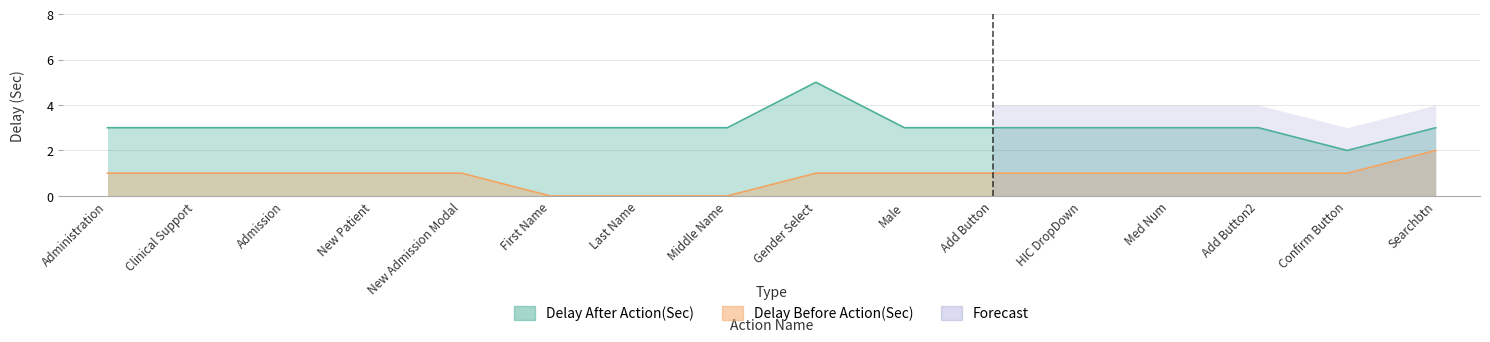

Does the chart have visible grid lines?

Yes